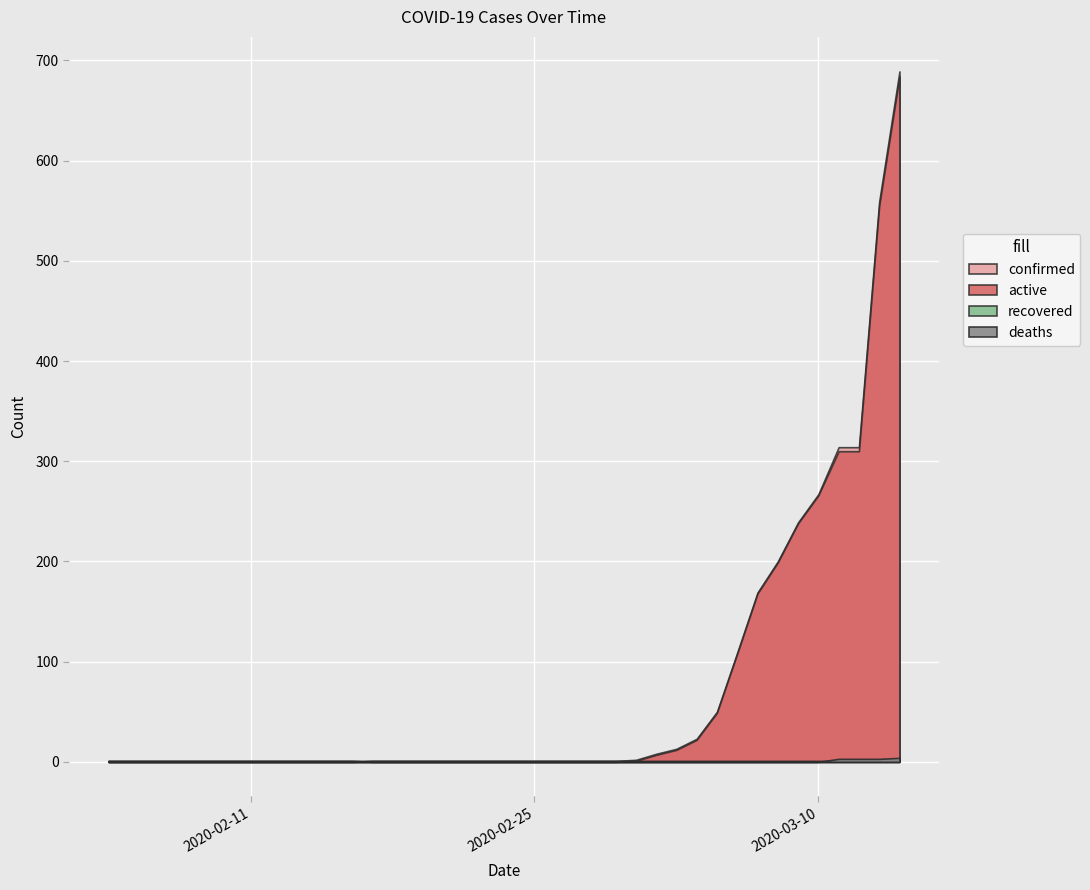

True or false: deaths has more than 0 interior local peaks.

False